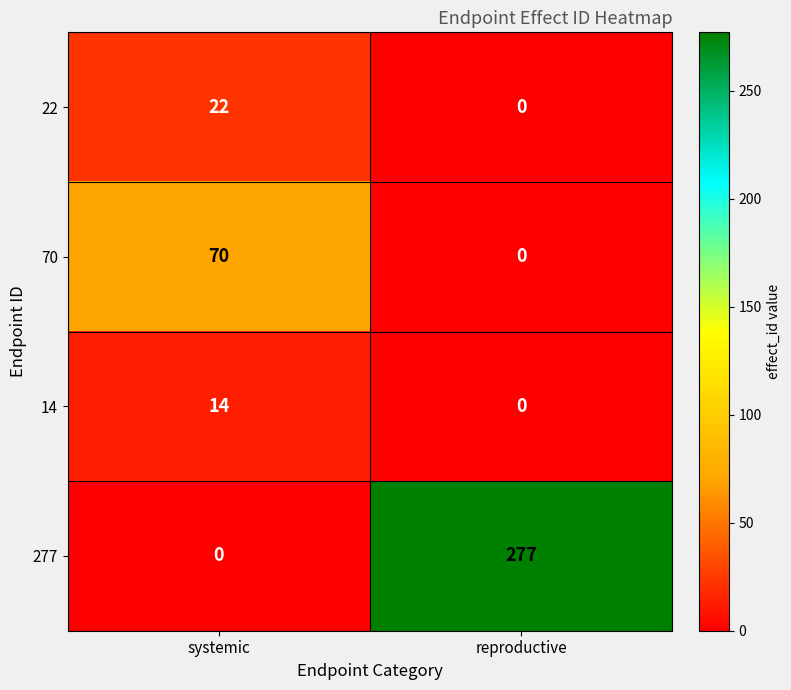

The 14 series shows 14 at systemic. True or false?

True